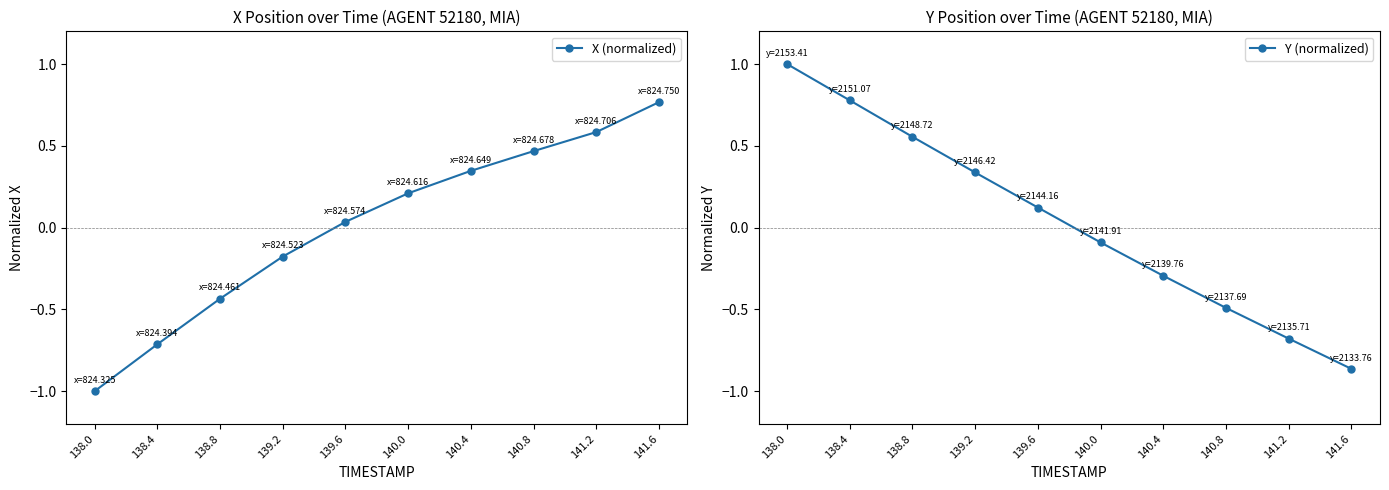

What is the minimum value for X (normalized)?

-1.0